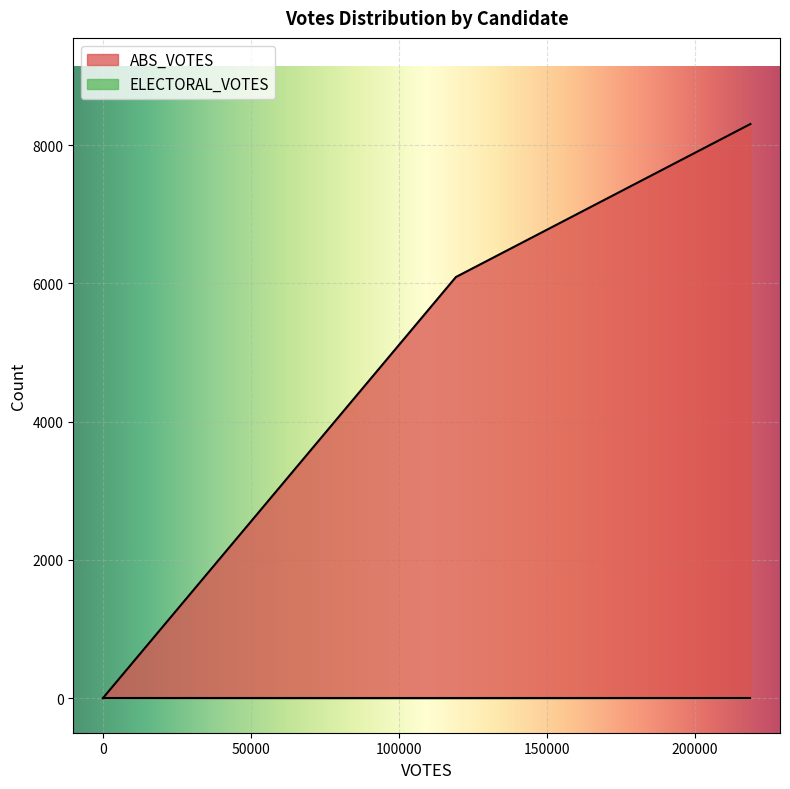

Which series has the largest total across all categories?

ABS_VOTES